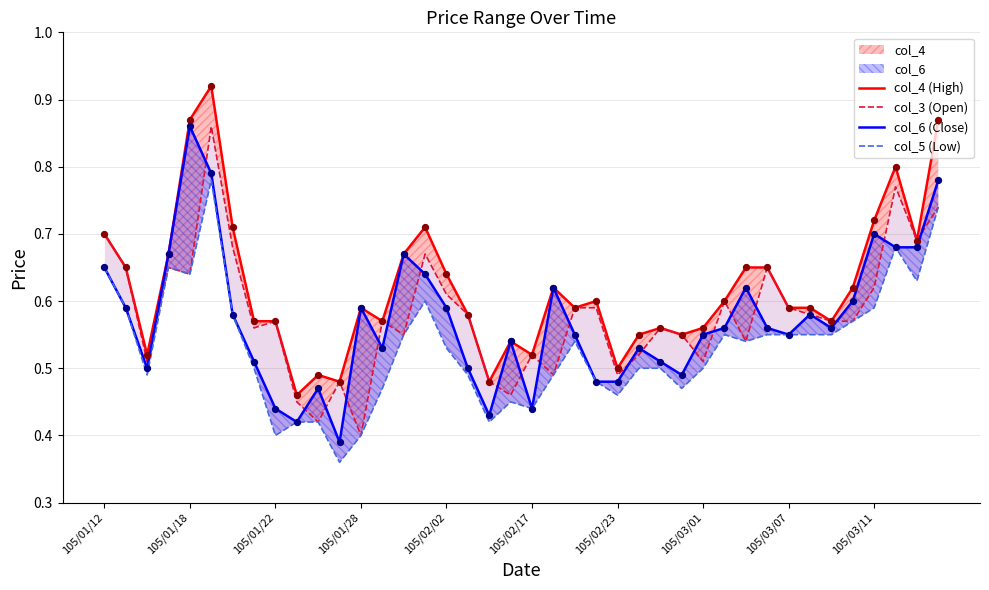

Which series has the largest total across all categories?

col_4 (High)